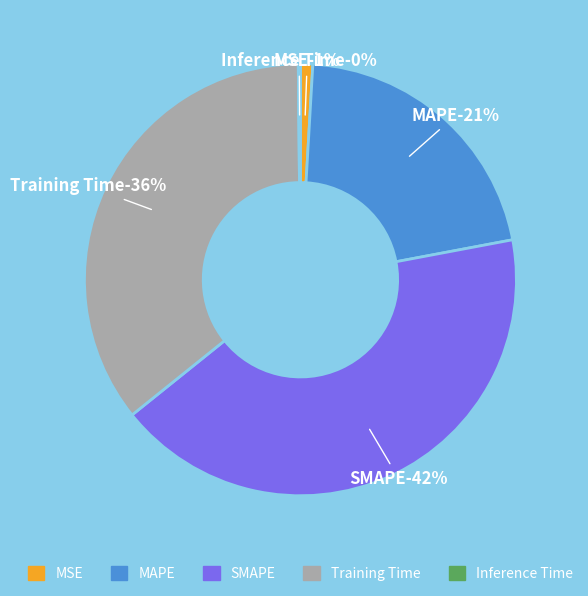

Count the number of slices in the pie.

5